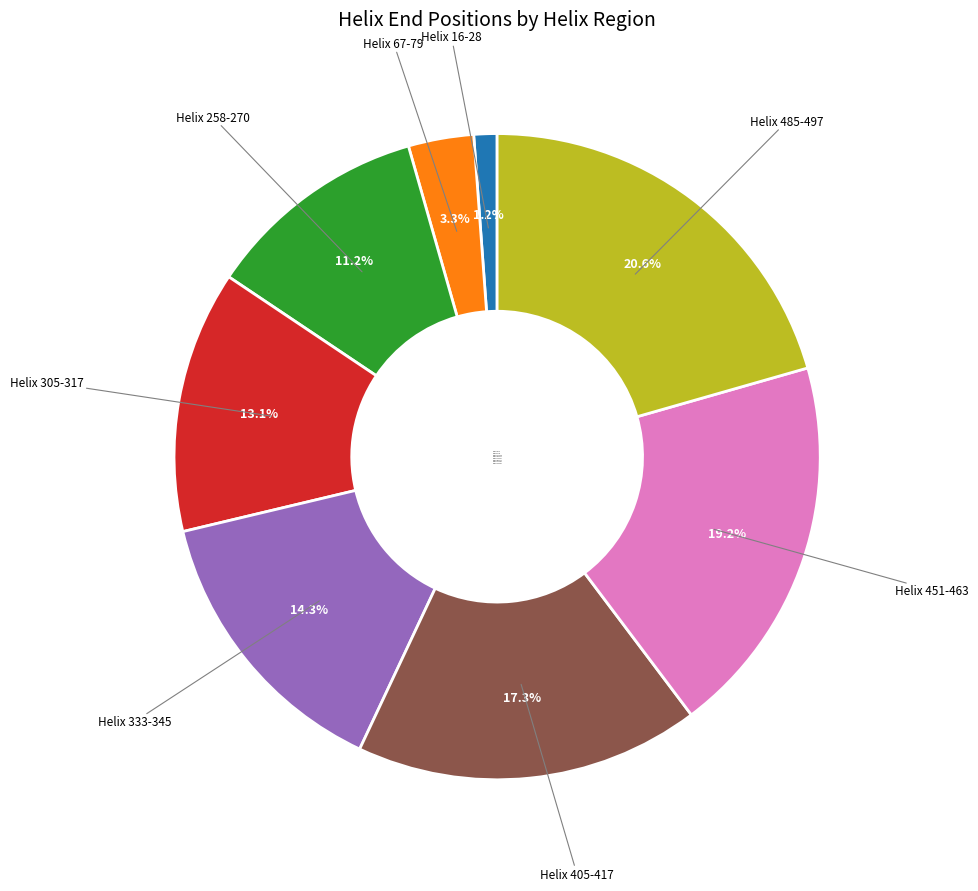

What percentage is the Helix 333-345 slice, to the nearest percent?

14%